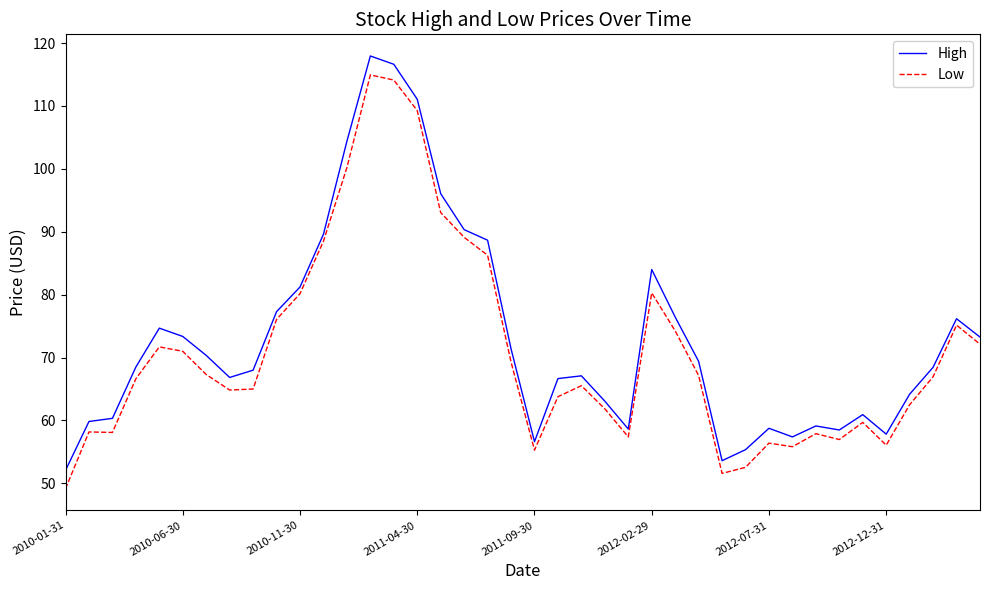

What is the greatest value displayed?

118.0